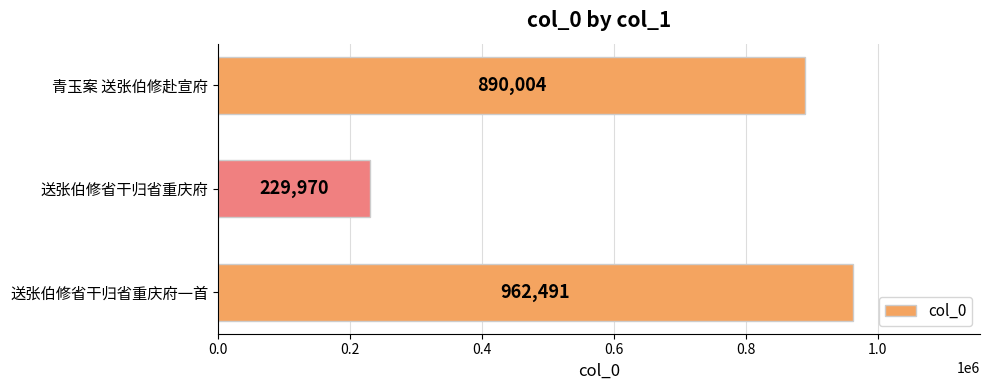

Rank the categories by value from lowest to highest.

送张伯修省干归省重庆府, 青玉案 送张伯修赴宣府, 送张伯修省干归省重庆府一首